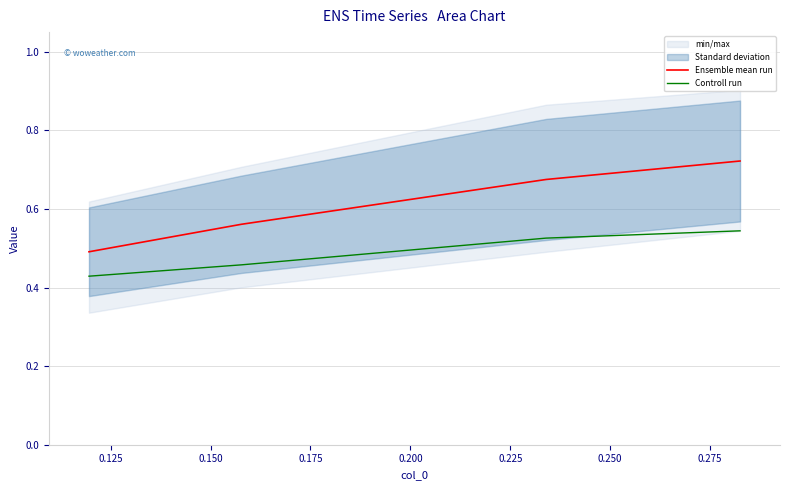

True or false: Ensemble mean run and Controll run intersect in this chart.

False